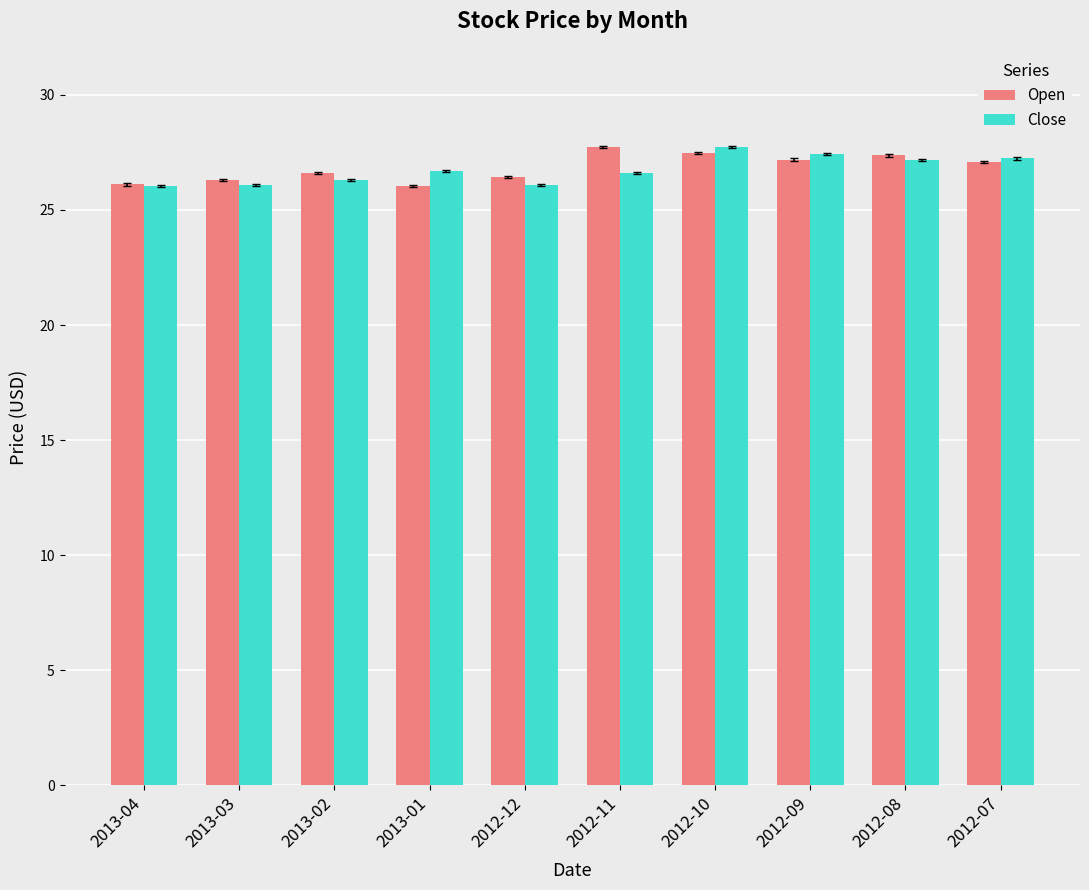

What is the smallest value displayed?

26.0